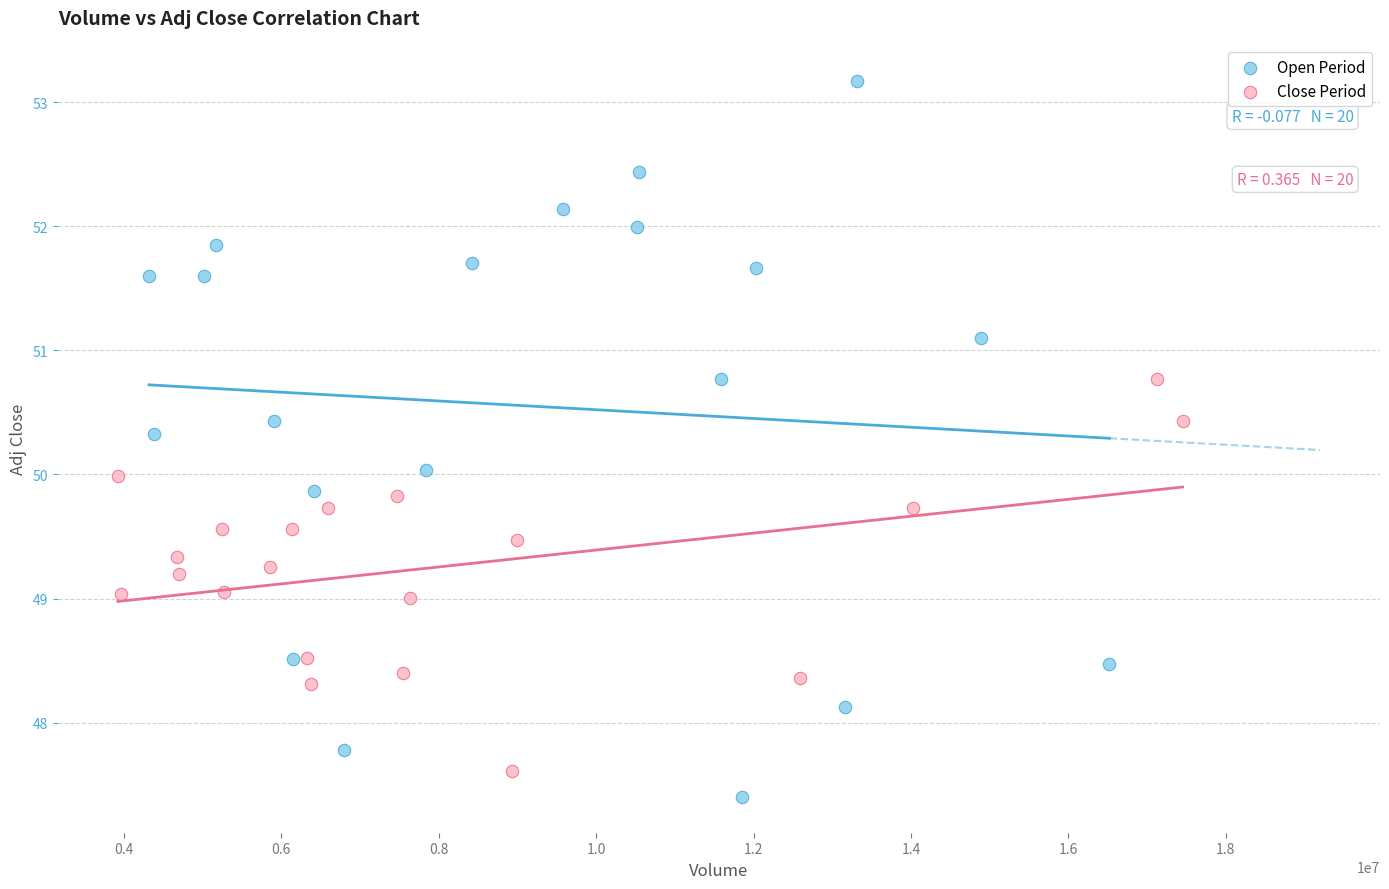

Which series reaches the maximum Y coordinate?

Open Period